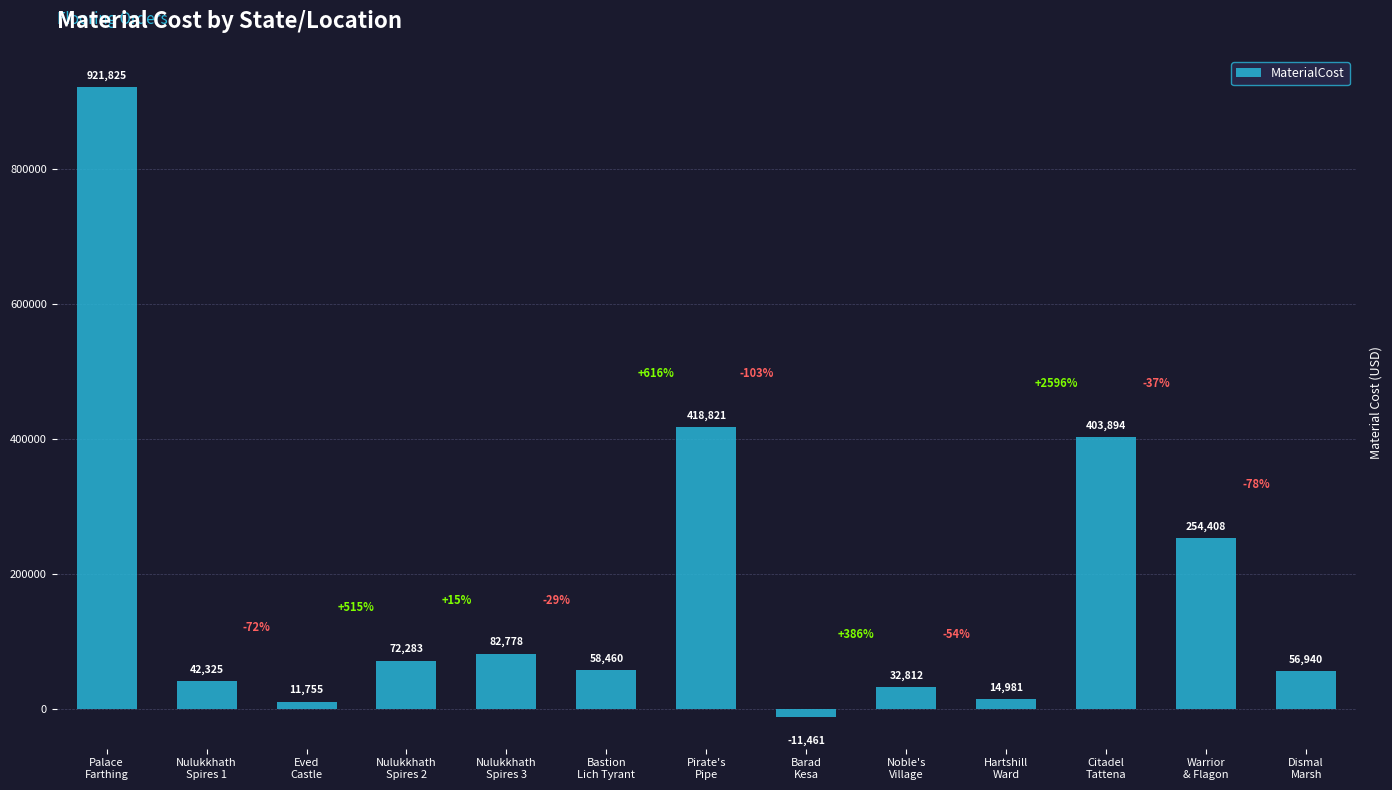

At which category does the chart reach its minimum across all series?

Barad
Kesa